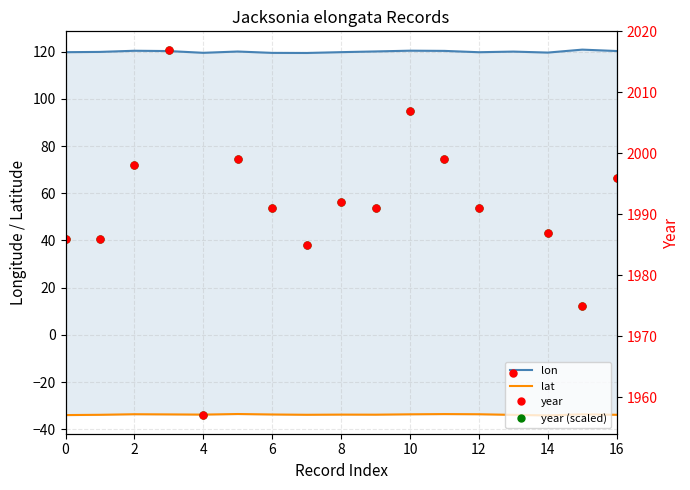

The lat series shows -33.6 at 2. True or false?

True